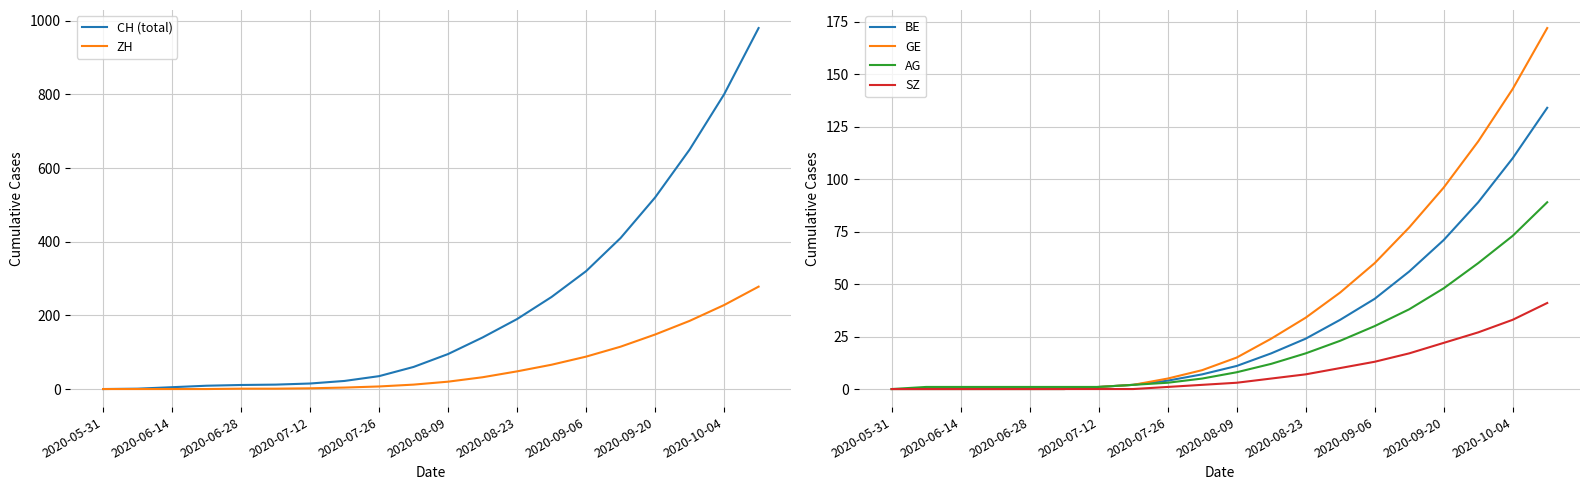

What are all the series names shown in the legend?

CH (total), ZH, BE, GE, AG, SZ